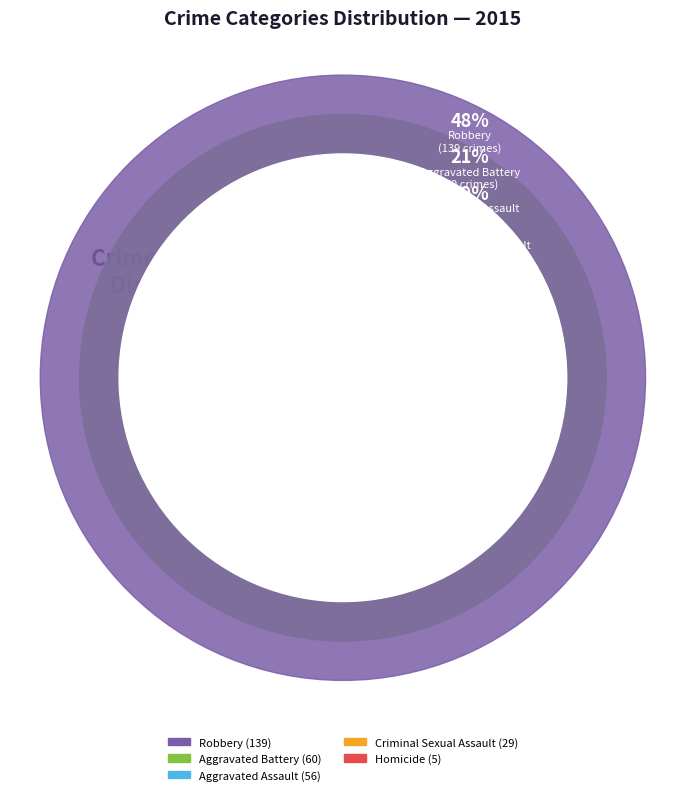

Approximately how many times larger is the value at Aggravated Battery compared to Homicide?

12.0